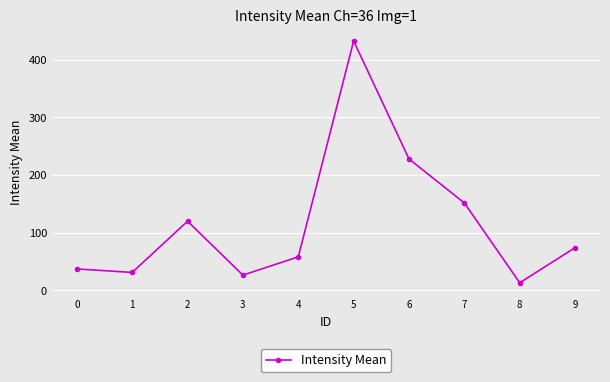

How many data points does each series have?

10